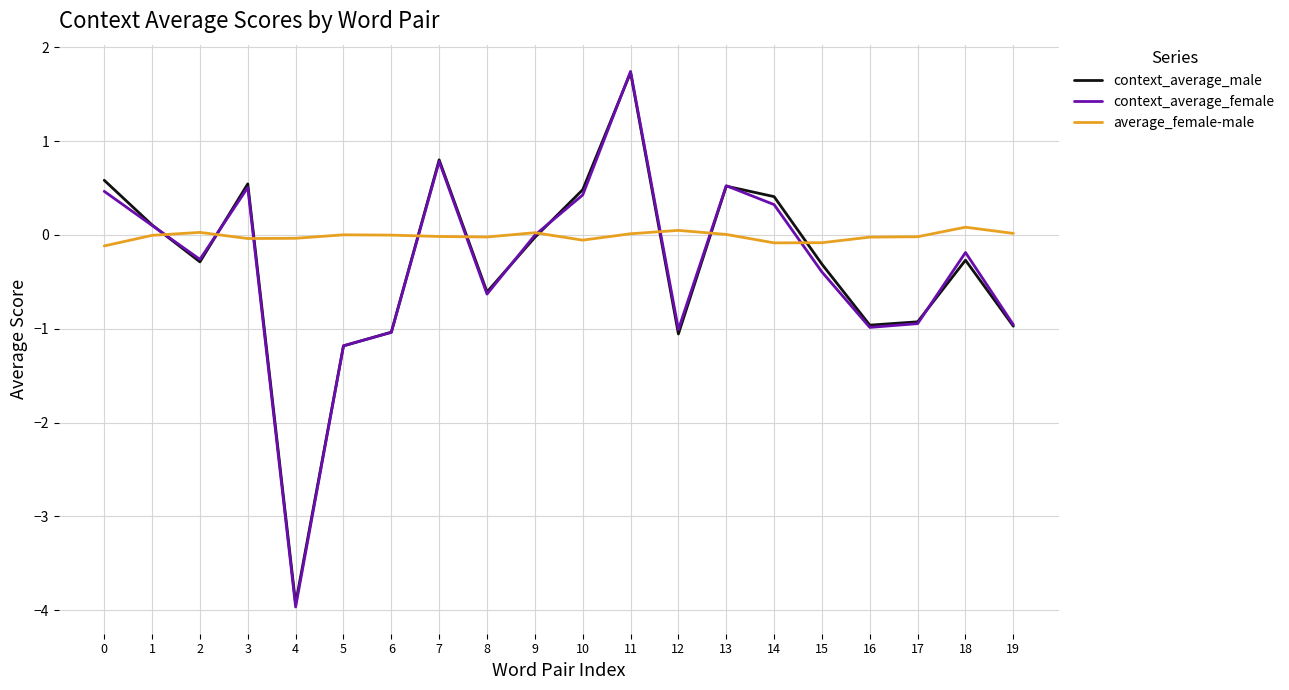

At which category is the sum across all series the highest?

11